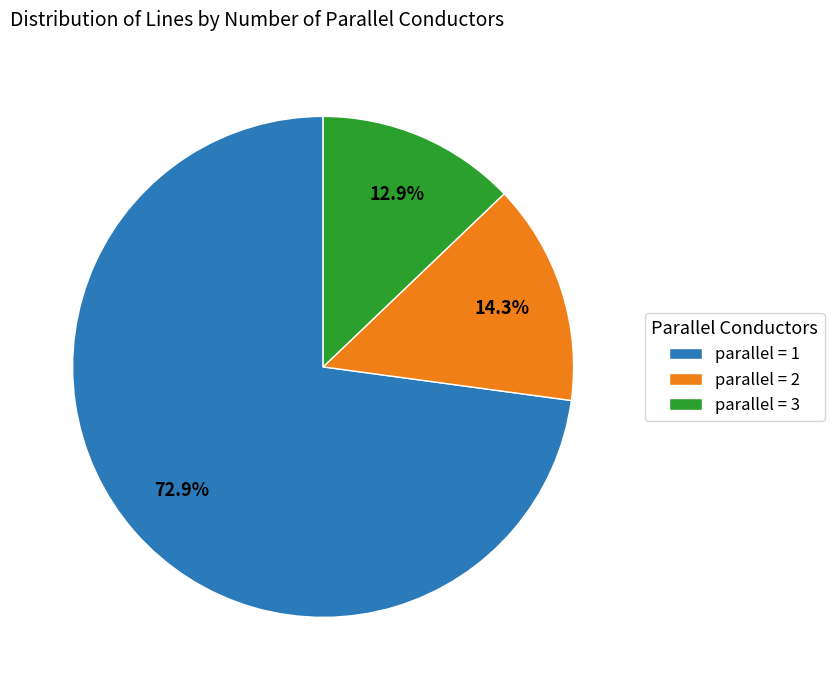

Which has a higher value, parallel = 3 or parallel = 1?

parallel = 1